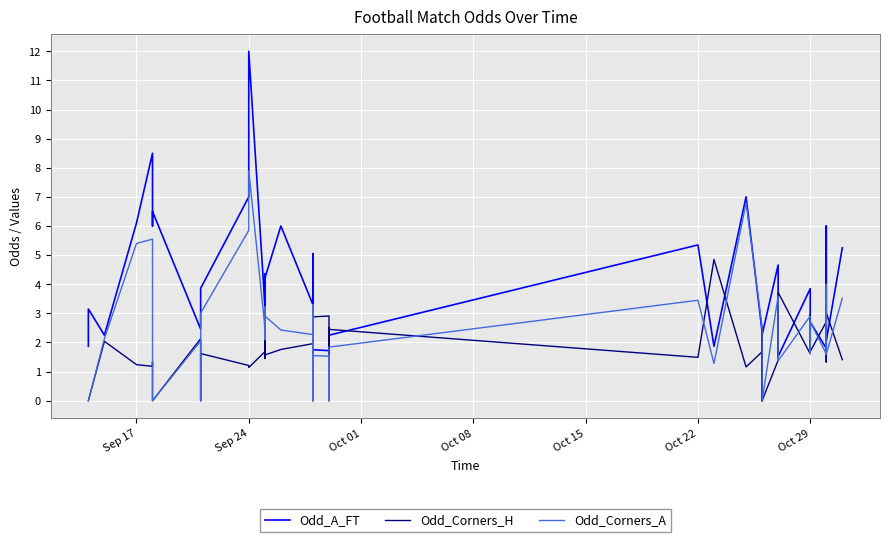

List the series in order of their overall mean, lowest first.

Odd_Corners_H, Odd_Corners_A, Odd_A_FT